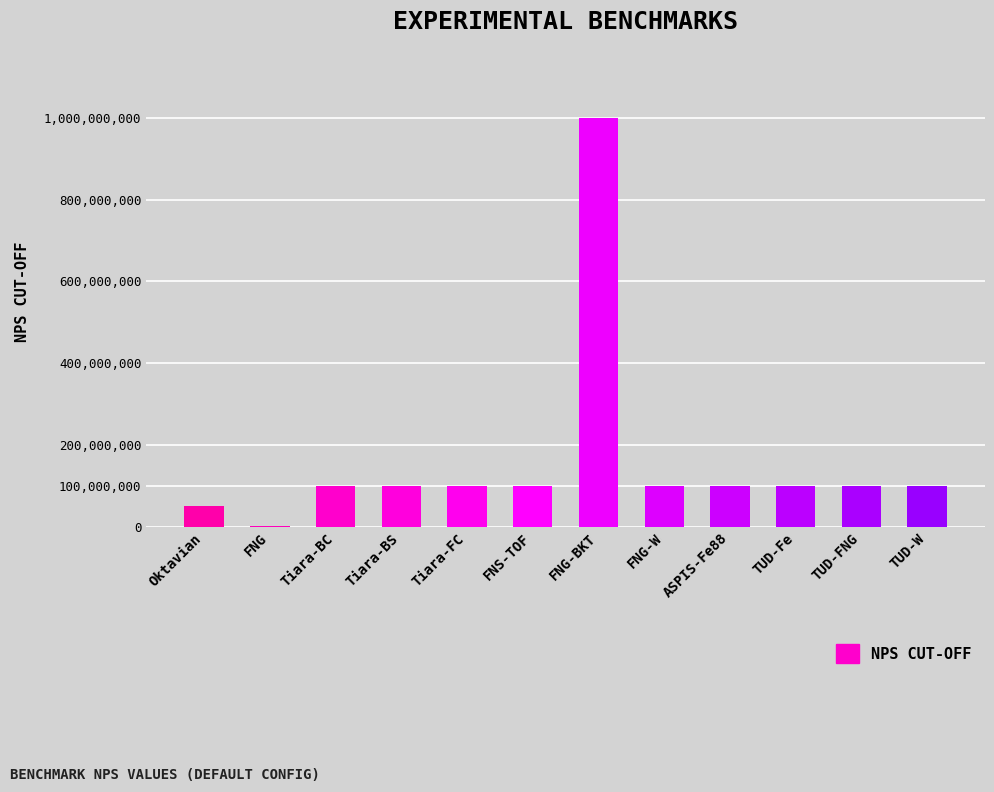

Reading right to left, extract all data points from this chart.

TUD-W=100000000	TUD-FNG=100000000	TUD-Fe=100000000	ASPIS-Fe88=100000000	FNG-W=100000000	FNG-BKT=1000000000	FNS-TOF=100000000	Tiara-FC=100000000	Tiara-BS=100000000	Tiara-BC=100000000	FNG=100000	Oktavian=50000000